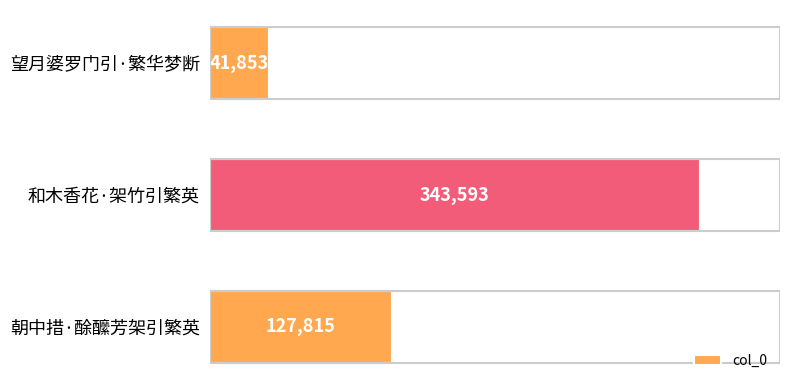

How many values are between 41853 and 343593?

3